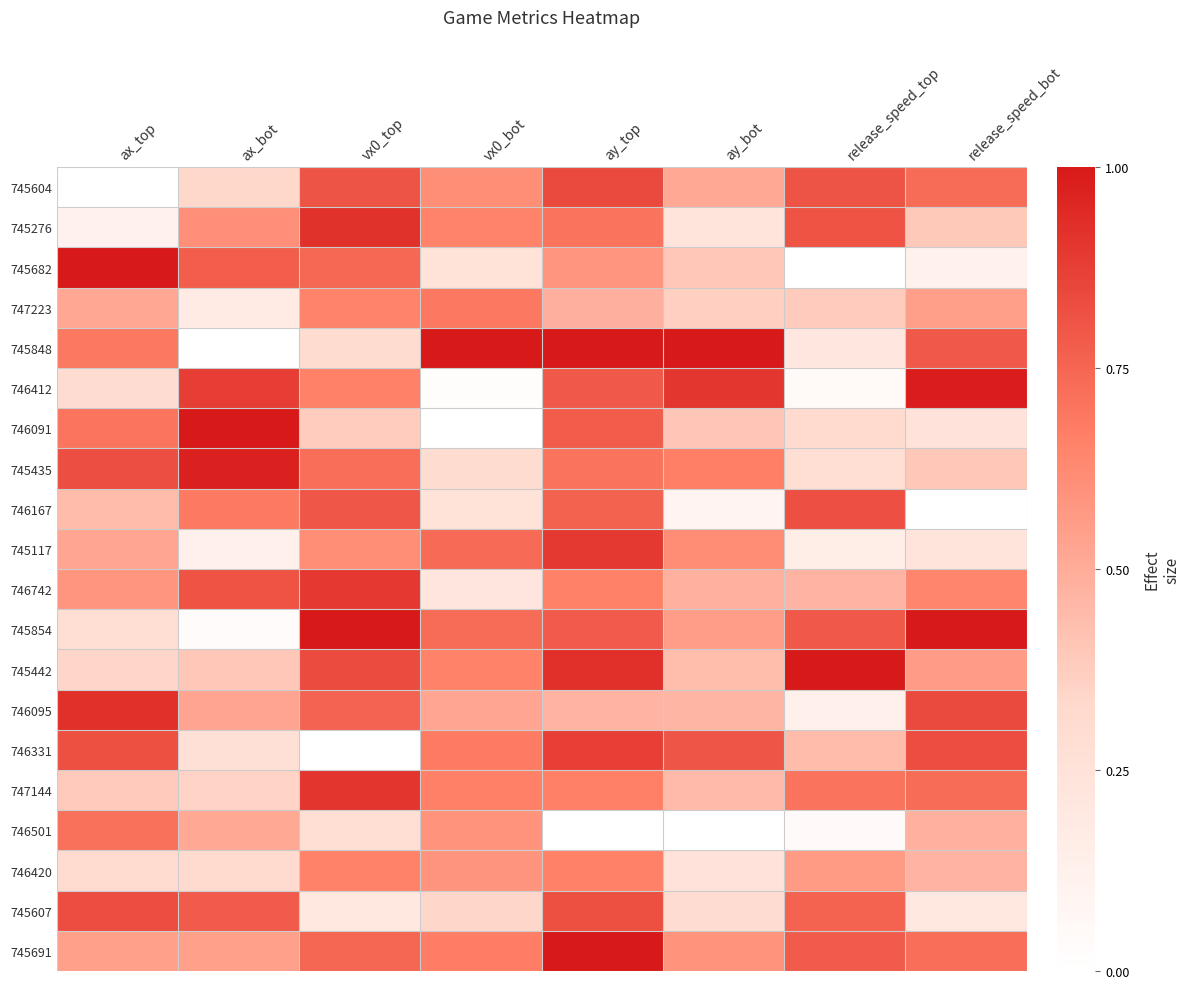

Reading left to right, what are all the values shown in this chart?

745604: ax_top=0.0	ax_bot=0.3	vx0_top=0.8	vx0_bot=0.6	ay_top=0.8	ay_bot=0.5	release_speed_top=0.8	release_speed_bot=0.7
745276: ax_top=0.1	ax_bot=0.6	vx0_top=0.9	vx0_bot=0.7	ay_top=0.7	ay_bot=0.2	release_speed_top=0.8	release_speed_bot=0.4
745682: ax_top=1.0	ax_bot=0.8	vx0_top=0.7	vx0_bot=0.3	ay_top=0.6	ay_bot=0.4	release_speed_top=0.0	release_speed_bot=0.1
747223: ax_top=0.5	ax_bot=0.2	vx0_top=0.7	vx0_bot=0.7	ay_top=0.5	ay_bot=0.4	release_speed_top=0.4	release_speed_bot=0.5
745848: ax_top=0.7	ax_bot=0.0	vx0_top=0.3	vx0_bot=1.0	ay_top=1.0	ay_bot=1.0	release_speed_top=0.2	release_speed_bot=0.8
746412: ax_top=0.3	ax_bot=0.9	vx0_top=0.7	vx0_bot=0.0	ay_top=0.8	ay_bot=0.9	release_speed_top=0.0	release_speed_bot=1.0
746091: ax_top=0.7	ax_bot=1.0	vx0_top=0.4	vx0_bot=0.0	ay_top=0.8	ay_bot=0.4	release_speed_top=0.3	release_speed_bot=0.2
745435: ax_top=0.8	ax_bot=1.0	vx0_top=0.7	vx0_bot=0.3	ay_top=0.7	ay_bot=0.7	release_speed_top=0.3	release_speed_bot=0.4
746167: ax_top=0.4	ax_bot=0.7	vx0_top=0.8	vx0_bot=0.3	ay_top=0.8	ay_bot=0.1	release_speed_top=0.8	release_speed_bot=0.0
745117: ax_top=0.5	ax_bot=0.1	vx0_top=0.6	vx0_bot=0.7	ay_top=0.9	ay_bot=0.6	release_speed_top=0.2	release_speed_bot=0.2
746742: ax_top=0.6	ax_bot=0.8	vx0_top=0.9	vx0_bot=0.2	ay_top=0.7	ay_bot=0.5	release_speed_top=0.5	release_speed_bot=0.6
745854: ax_top=0.3	ax_bot=0.0	vx0_top=1.0	vx0_bot=0.7	ay_top=0.8	ay_bot=0.6	release_speed_top=0.8	release_speed_bot=1.0
745442: ax_top=0.3	ax_bot=0.4	vx0_top=0.8	vx0_bot=0.7	ay_top=0.9	ay_bot=0.4	release_speed_top=1.0	release_speed_bot=0.6
746095: ax_top=0.9	ax_bot=0.5	vx0_top=0.8	vx0_bot=0.5	ay_top=0.5	ay_bot=0.5	release_speed_top=0.1	release_speed_bot=0.8
746331: ax_top=0.8	ax_bot=0.3	vx0_top=0.0	vx0_bot=0.7	ay_top=0.9	ay_bot=0.8	release_speed_top=0.4	release_speed_bot=0.8
747144: ax_top=0.4	ax_bot=0.4	vx0_top=0.9	vx0_bot=0.7	ay_top=0.7	ay_bot=0.4	release_speed_top=0.7	release_speed_bot=0.7
746501: ax_top=0.7	ax_bot=0.5	vx0_top=0.3	vx0_bot=0.6	ay_top=0.0	ay_bot=0.0	release_speed_top=0.0	release_speed_bot=0.5
746420: ax_top=0.3	ax_bot=0.3	vx0_top=0.7	vx0_bot=0.6	ay_top=0.7	ay_bot=0.2	release_speed_top=0.6	release_speed_bot=0.5
745607: ax_top=0.8	ax_bot=0.8	vx0_top=0.2	vx0_bot=0.3	ay_top=0.8	ay_bot=0.3	release_speed_top=0.8	release_speed_bot=0.2
745691: ax_top=0.5	ax_bot=0.5	vx0_top=0.7	vx0_bot=0.7	ay_top=1.0	ay_bot=0.6	release_speed_top=0.8	release_speed_bot=0.7